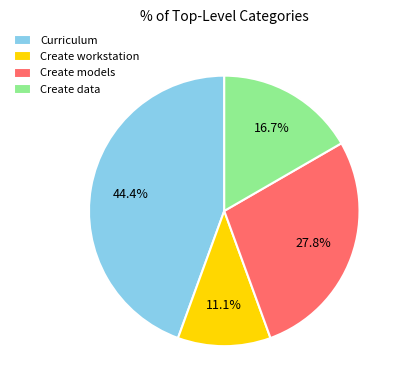

What is the smallest slice in the pie chart?

Create workstation